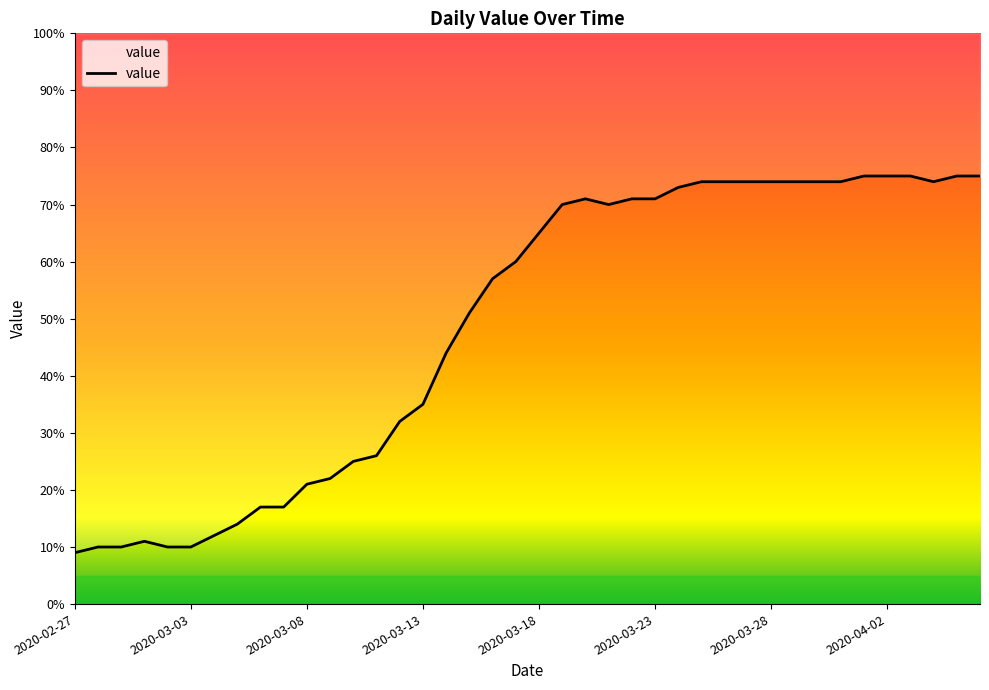

True or false: the data has more than 2 interior local peaks.

False